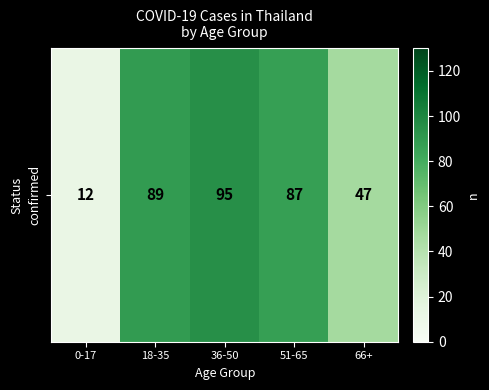

Is it true that the value at 66+ is 47?

True